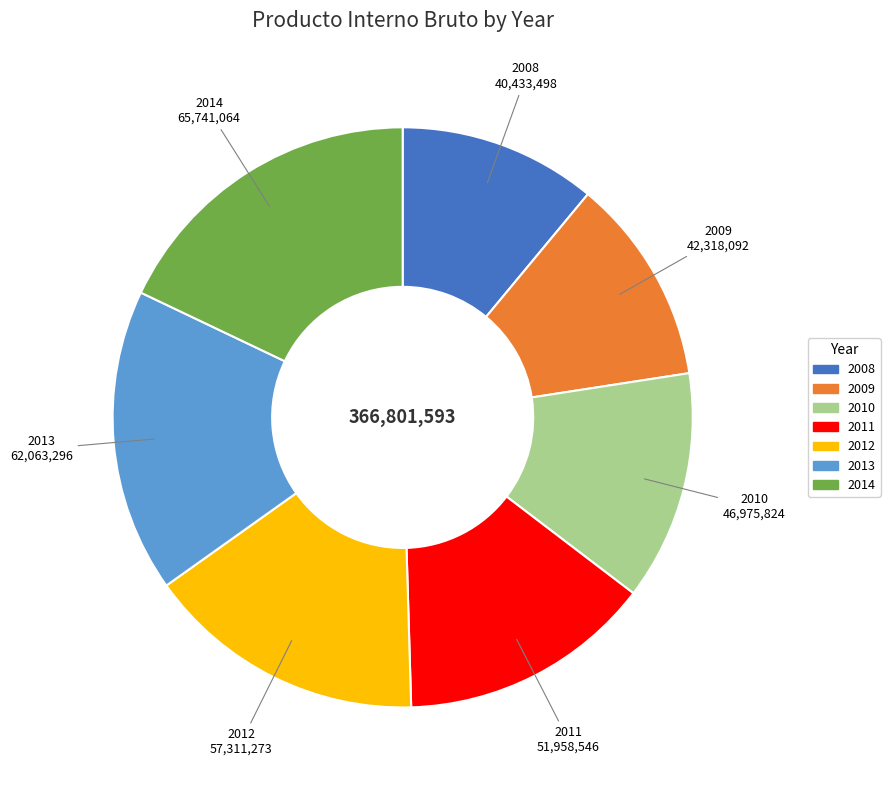

What is the ratio of the value at 2011 to the value at 2012?

0.9